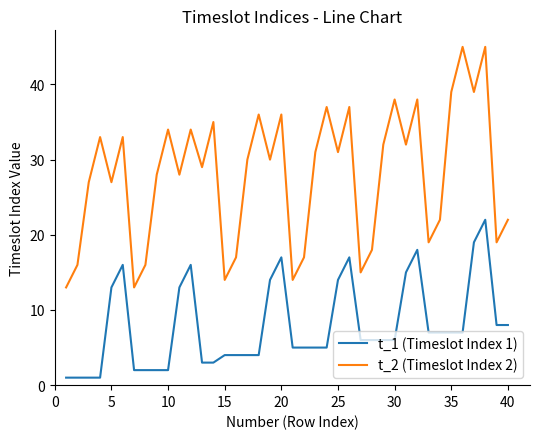

List the series in order of their peak value, lowest first.

t_1 (Timeslot Index 1), t_2 (Timeslot Index 2)